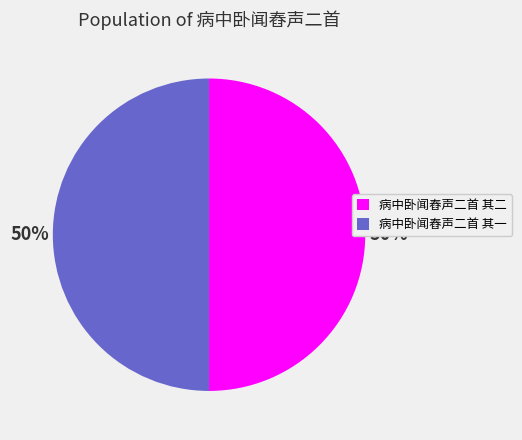

What is the ratio of the value at 病中卧闻舂声二首 其二 to the value at 病中卧闻舂声二首 其一?

1.0